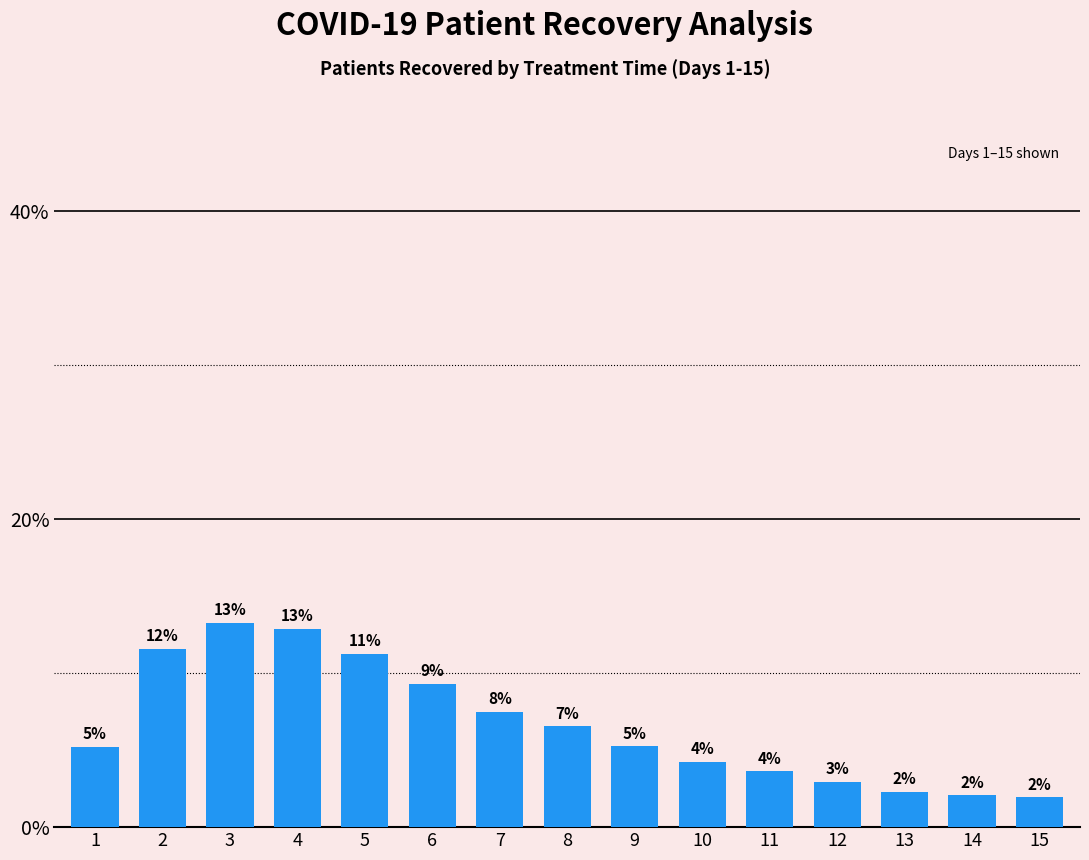

How many bars are there in total?

15